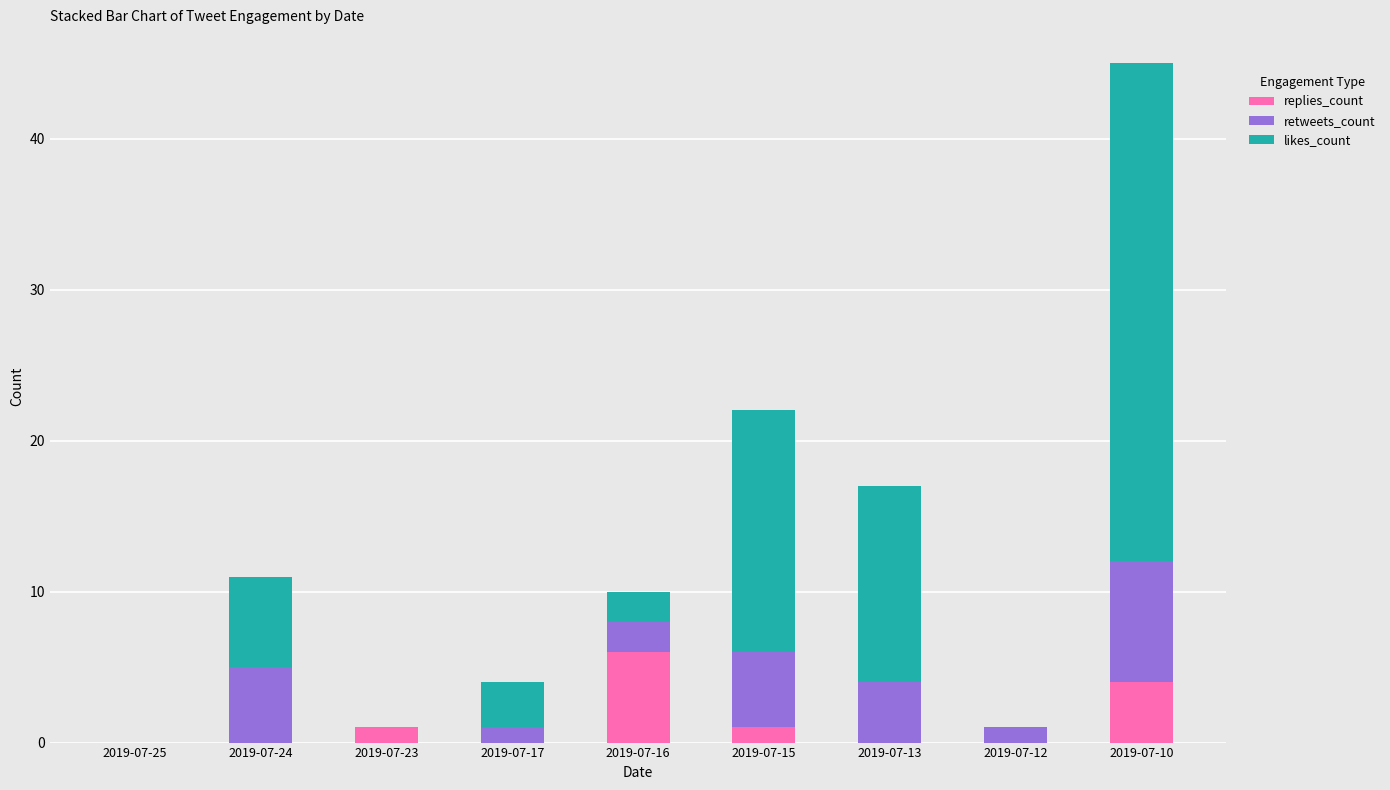

Are the bars grouped side by side (vs. stacked)?

No